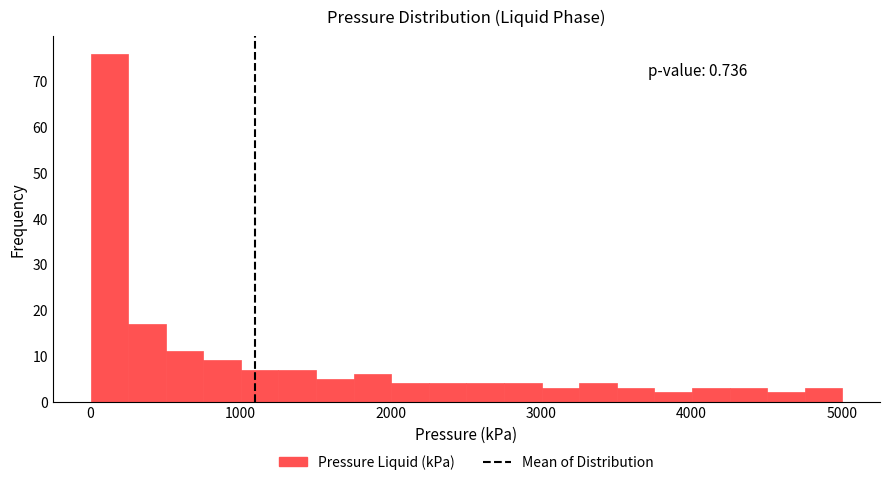

Read against the x-axis, roughly where is the centre of the tallest bar?

100